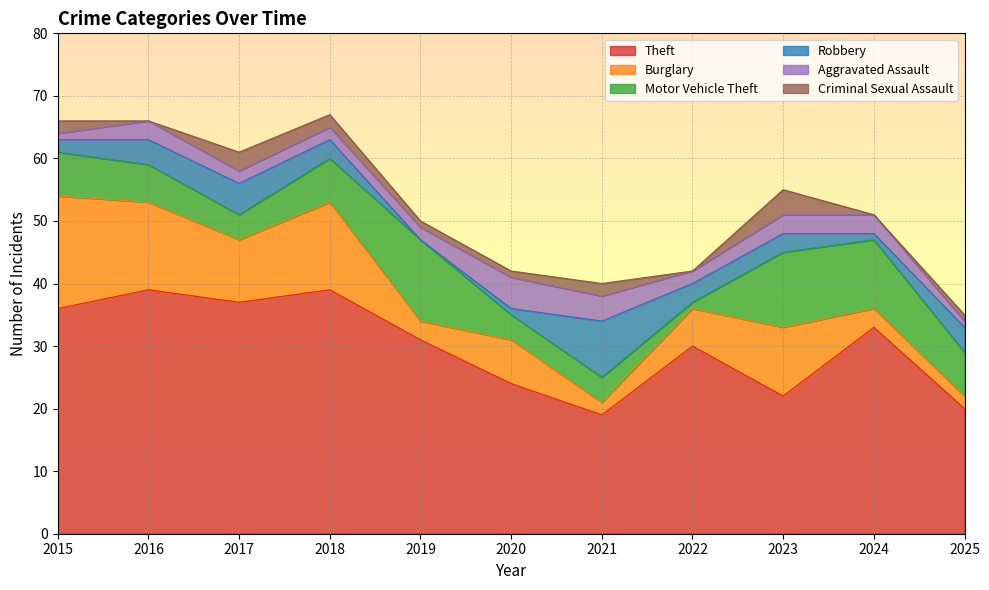

What is the lowest value of the Motor Vehicle Theft series?

1